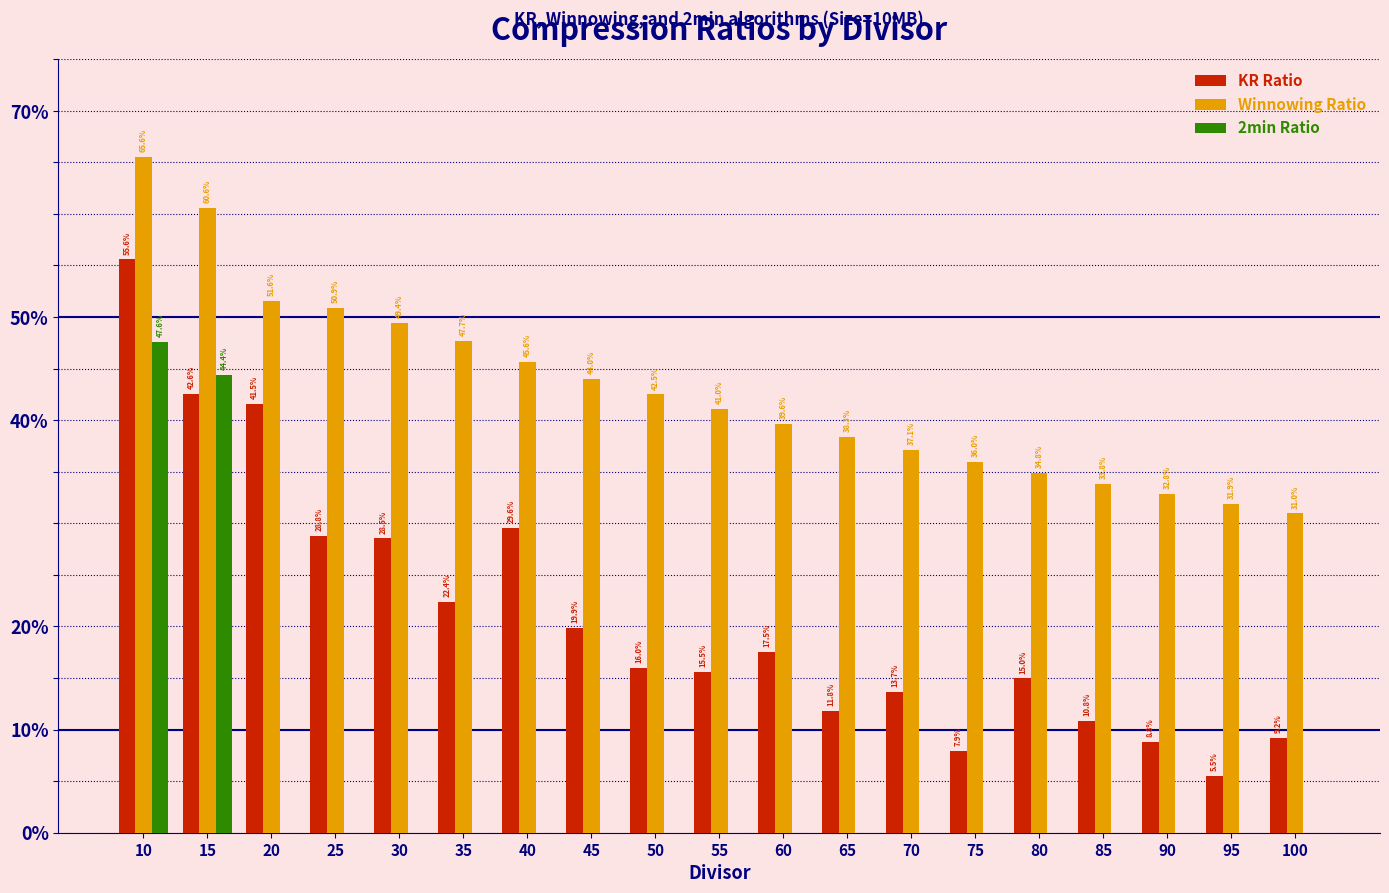

At 45, list the series in order from smallest to largest.

2min Ratio, KR Ratio, Winnowing Ratio